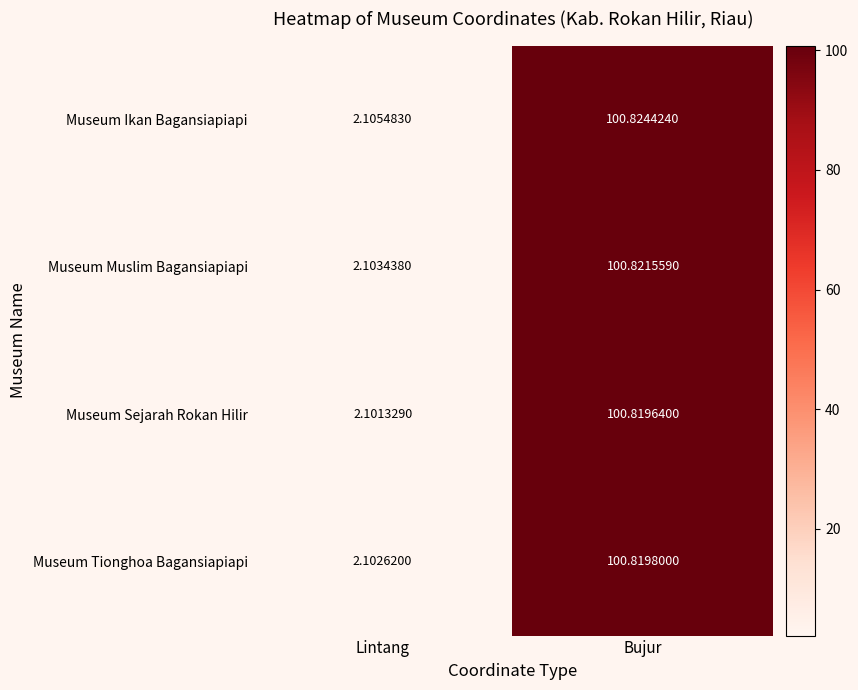

Between Lintang and Bujur, which series saw the biggest shift?

Museum Ikan Bagansiapiapi